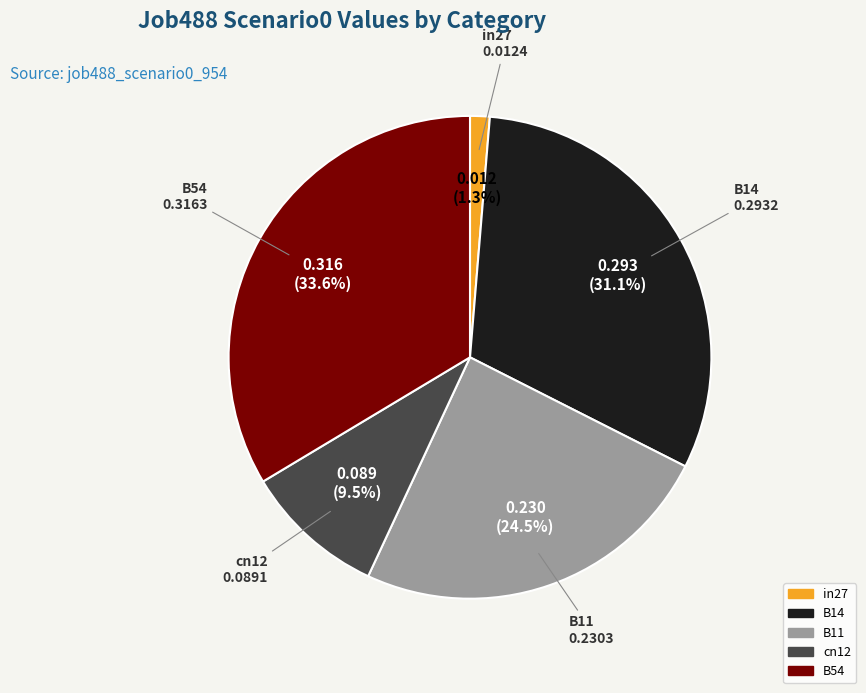

How many segments does this pie chart have?

5